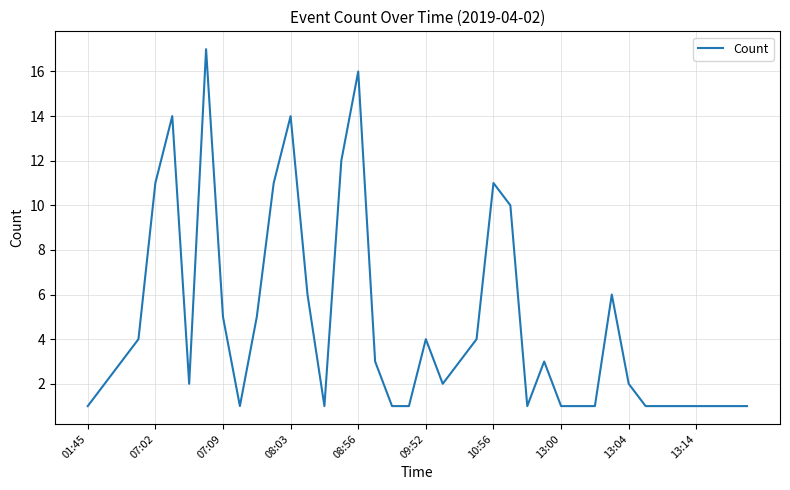

What is the maximum value shown in the chart?

17